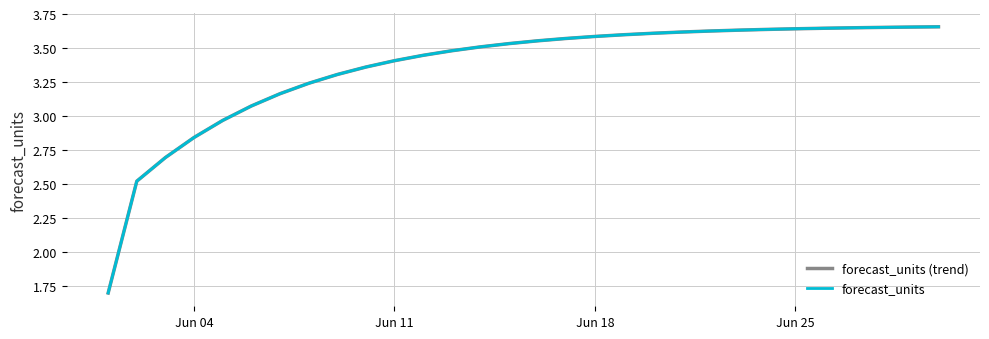

What is the value of the forecast_units point at the 22nd from the left?

3.6